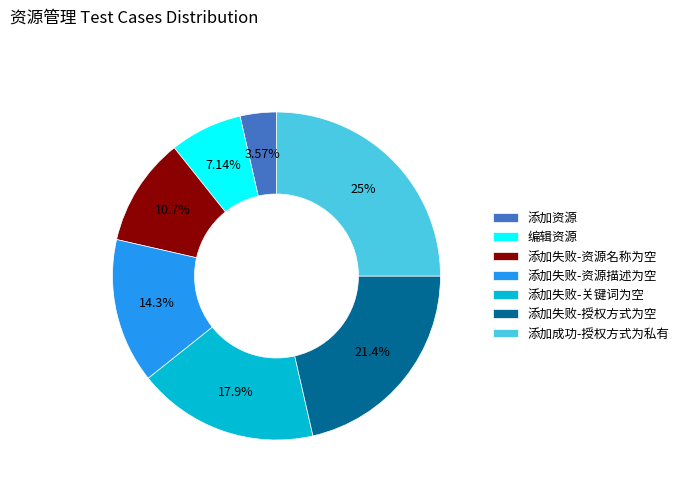

Rank the categories by value from highest to lowest.

添加成功-授权方式为私有, 添加失败-授权方式为空, 添加失败-关键词为空, 添加失败-资源描述为空, 添加失败-资源名称为空, 编辑资源, 添加资源